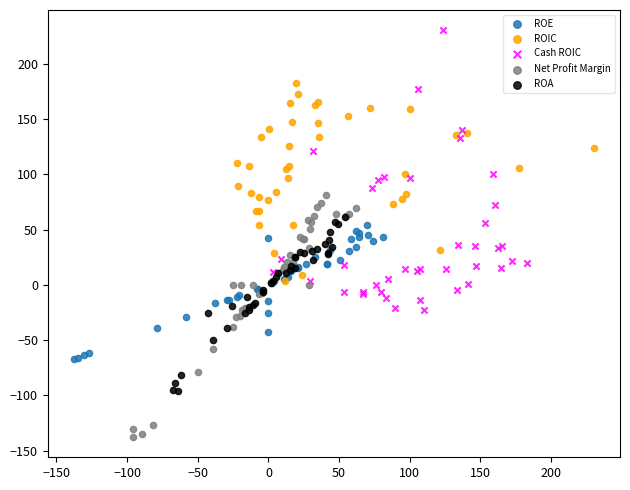

Which series contains the highest Y value?

Cash ROIC